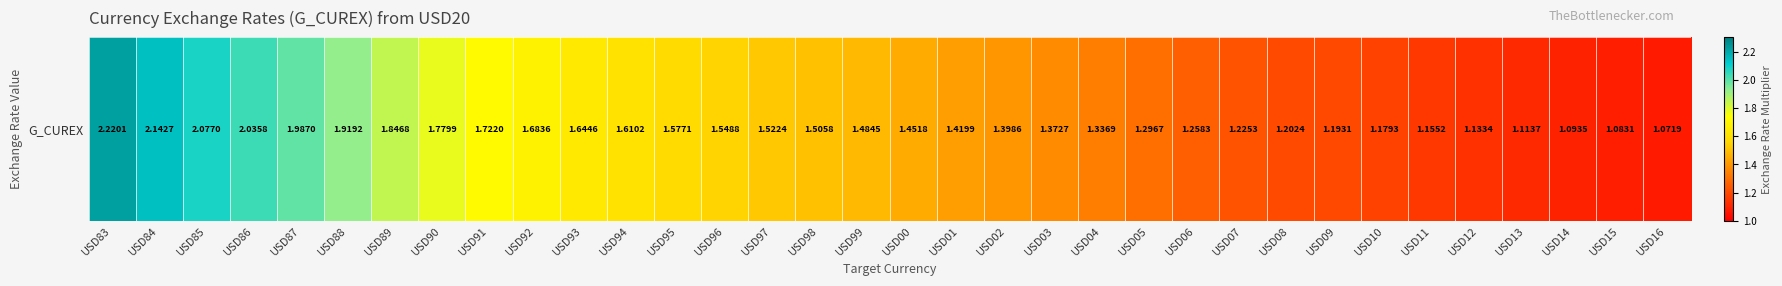

How many series are shown in this chart?

1